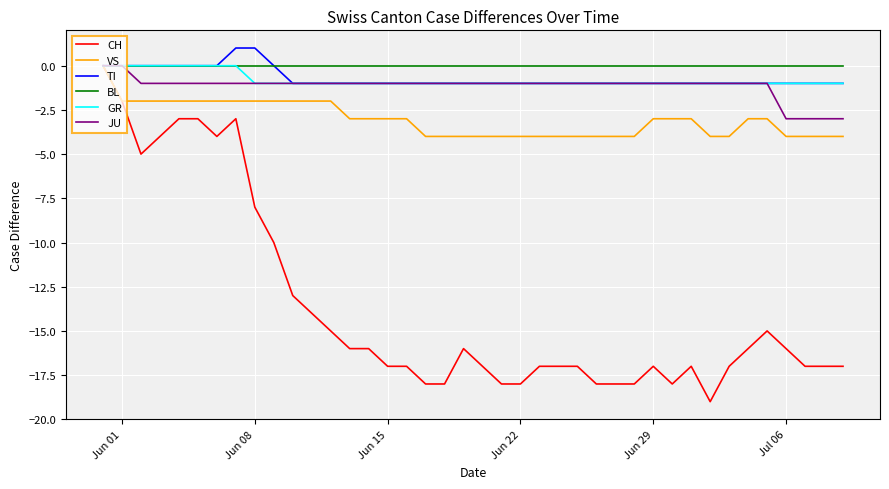

Which series has the widest spread of values?

CH